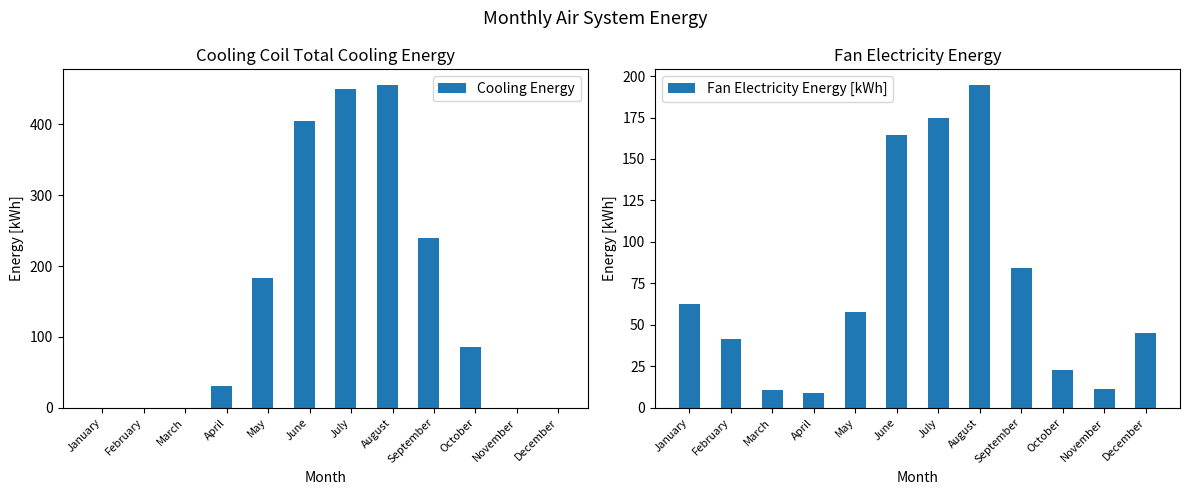

Where is Cooling Energy nearest to the value 227?

September